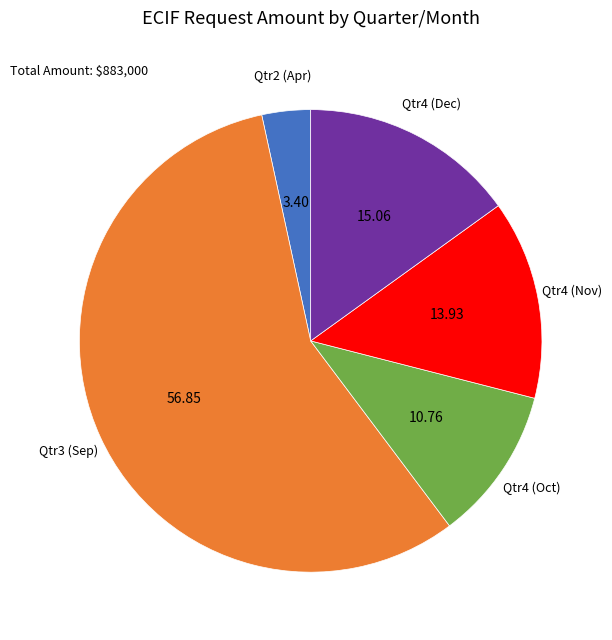

Does any single category account for the majority?

Yes